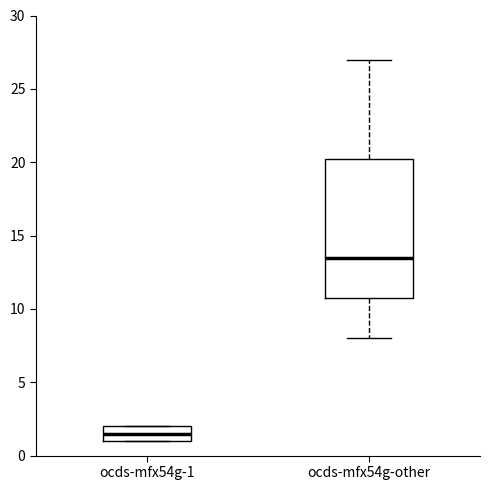

Which box has the lowest median line?

ocds-mfx54g-1